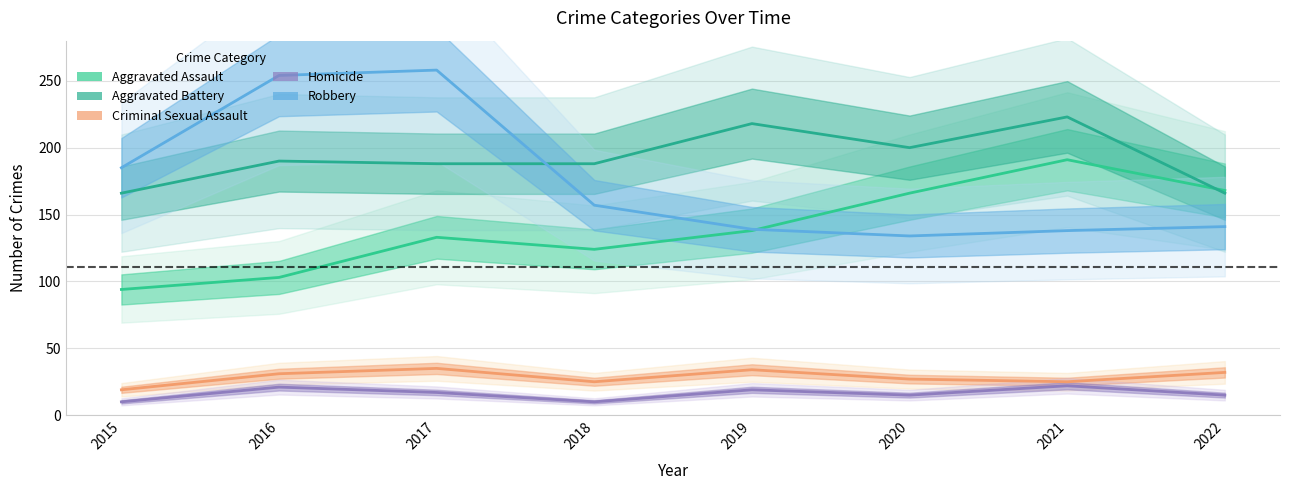

True or false: Aggravated Assault and Homicide intersect in this chart.

False